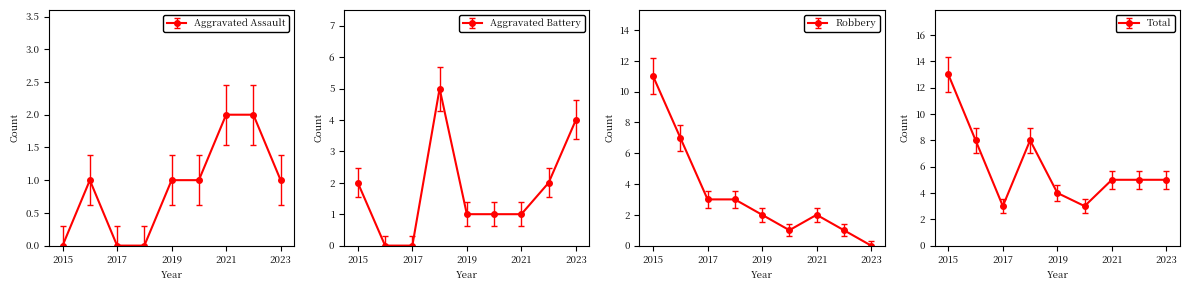

Rank the categories by Aggravated Assault value from lowest to highest.

2015, 2017, 2018, 2016, 2019, 2020, 2023, 2021, 2022